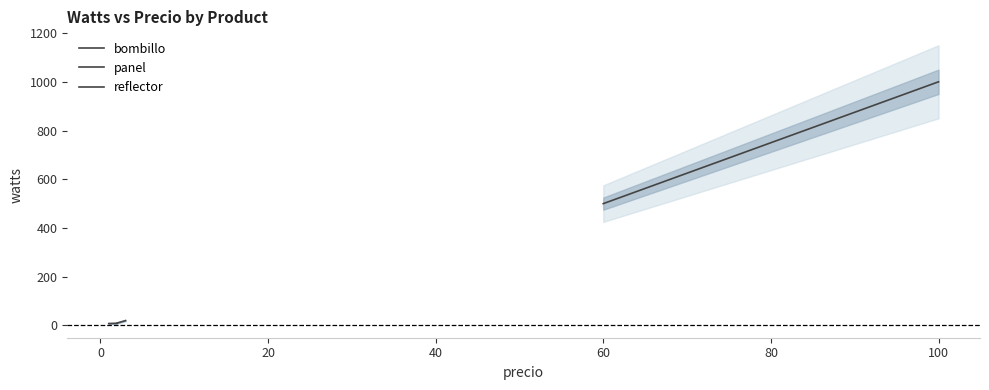

How many lines are shown in the chart?

3